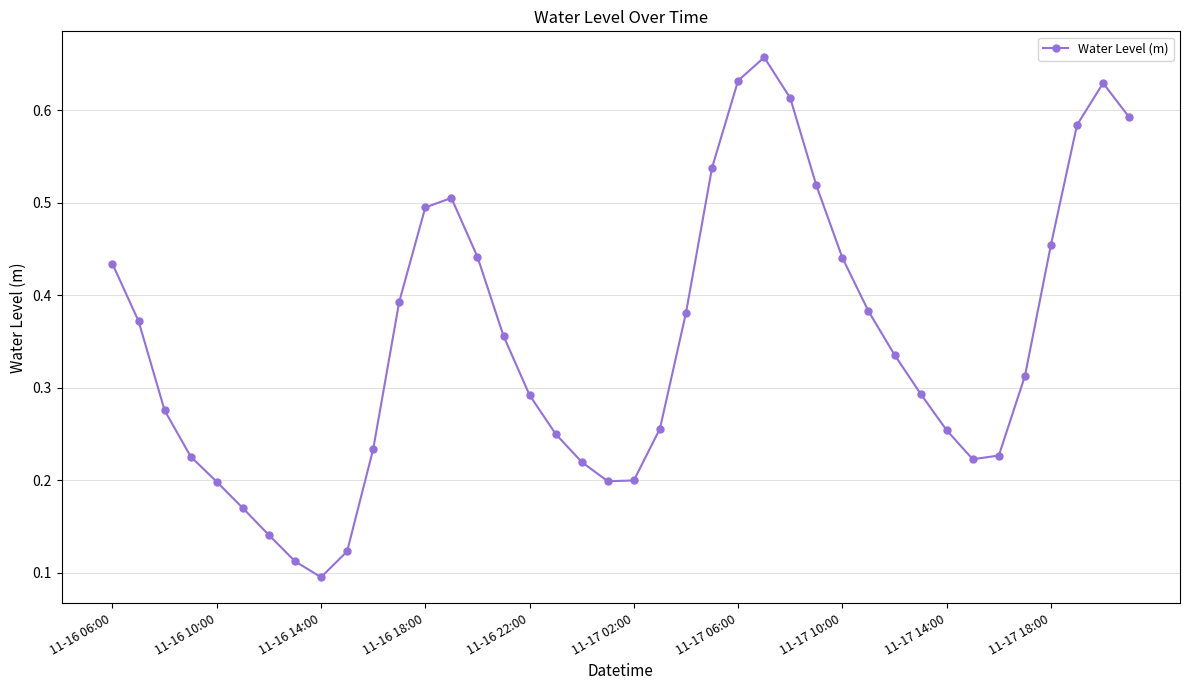

What is the sum of all values?

14.1